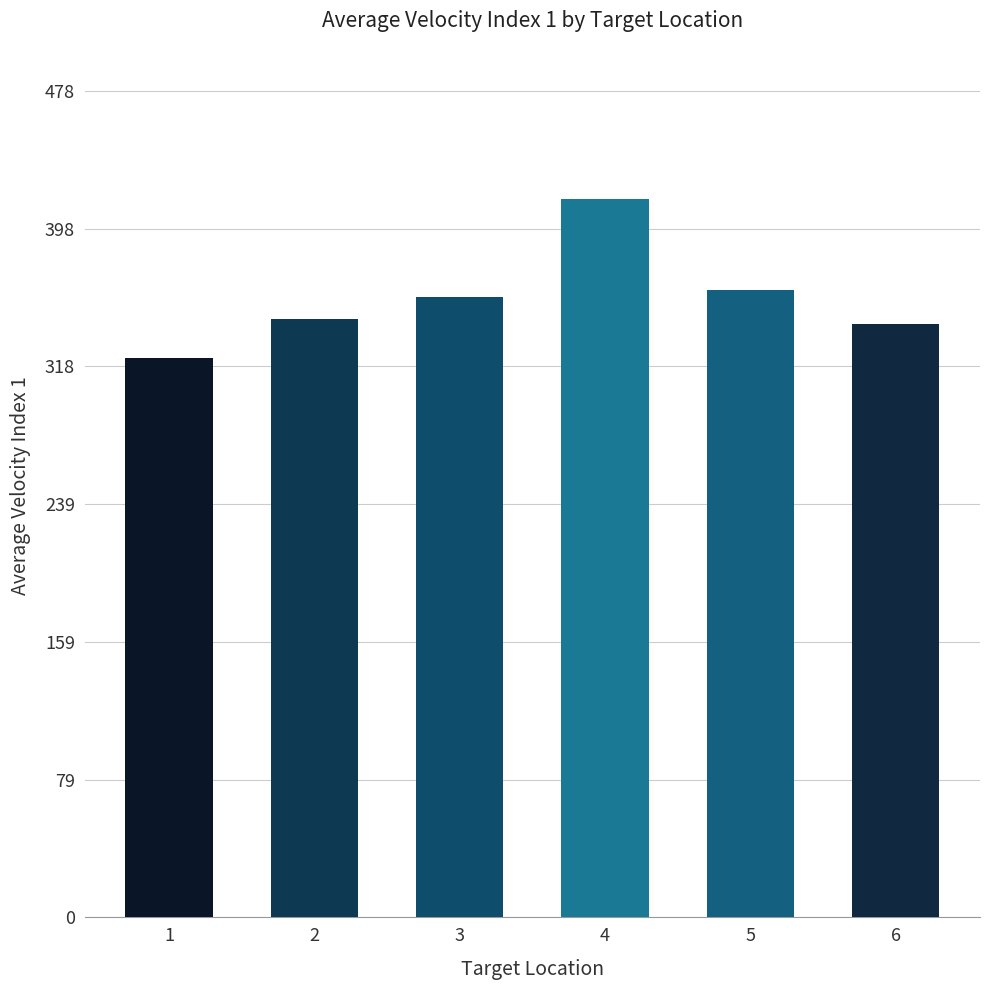

What is the greatest value displayed?

415.7